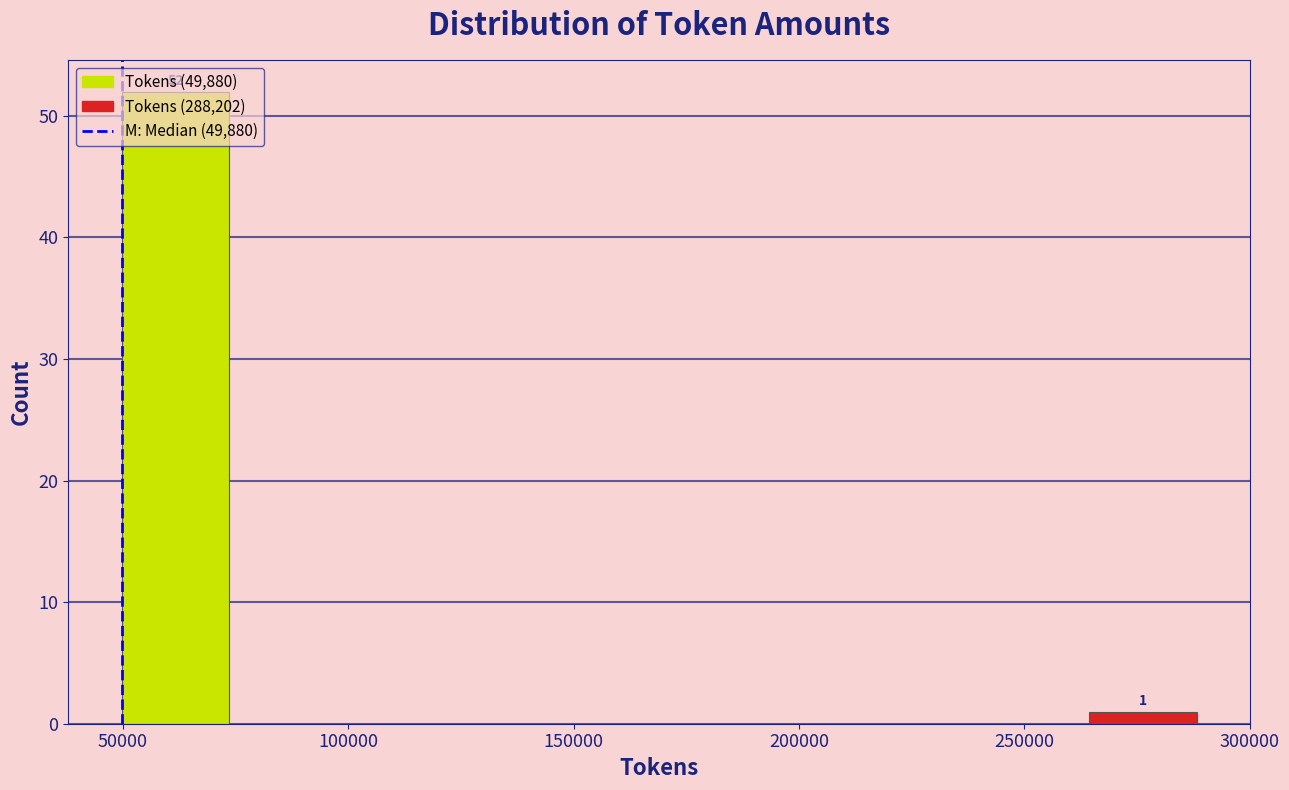

Which range on the x-axis has the tallest bar?

50000 to 75000